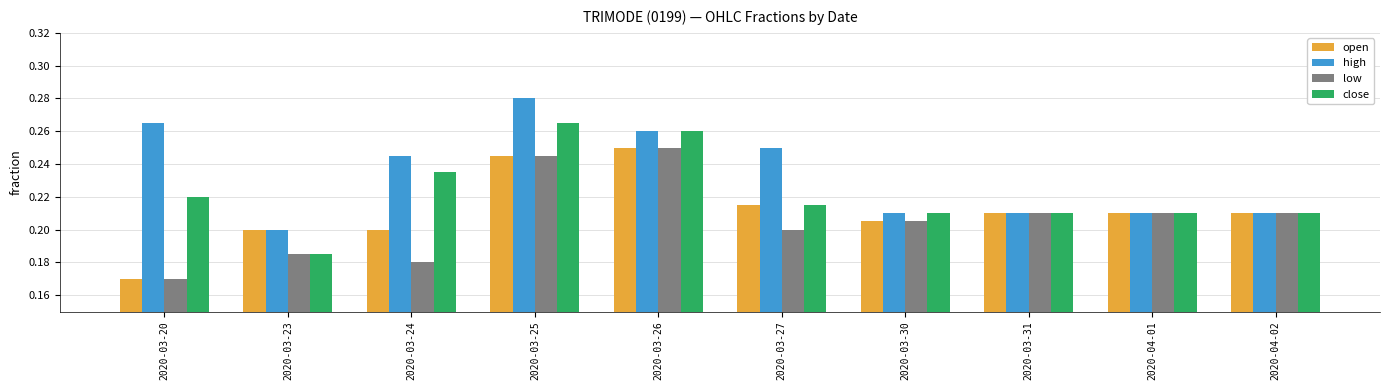

At which label does open reach its minimum?

2020-03-20